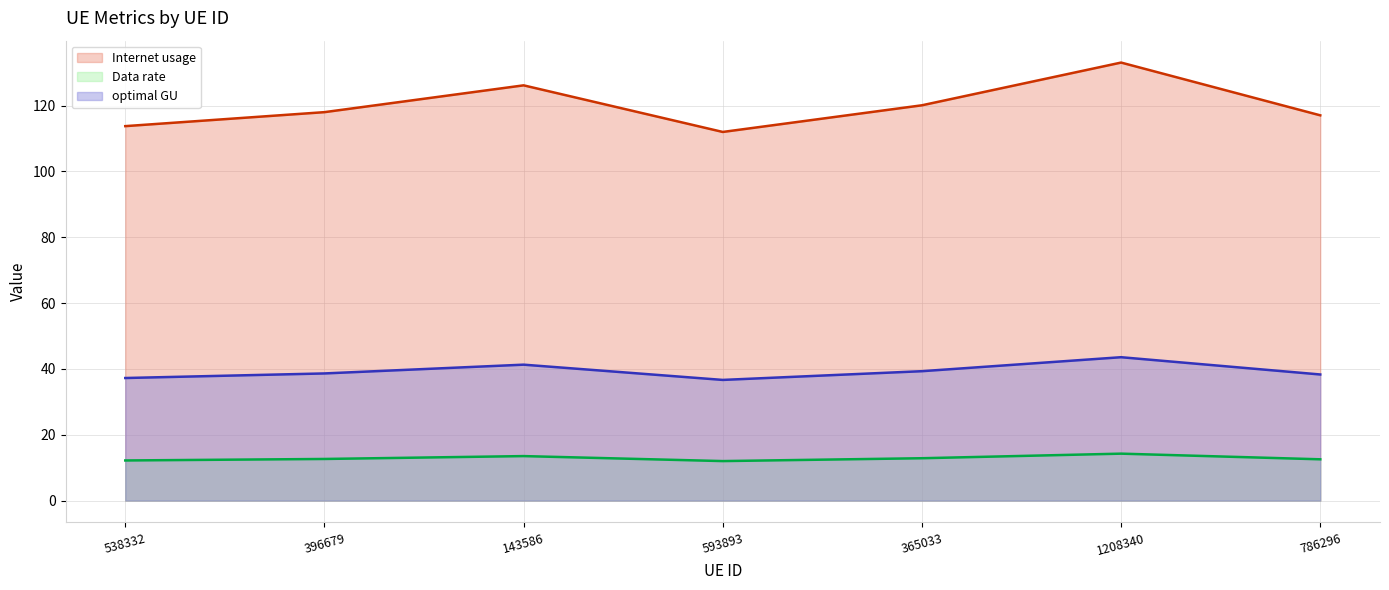

What is the difference between the Data rate (line) values at 143586 and 786296?

1.0